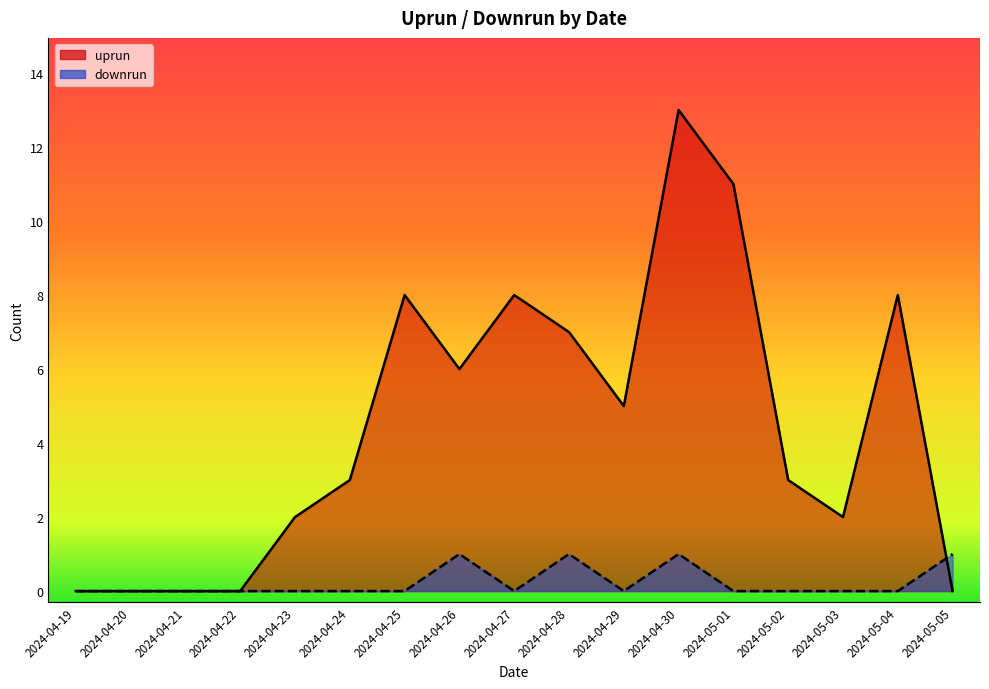

At which label does downrun reach its minimum?

2024-04-19